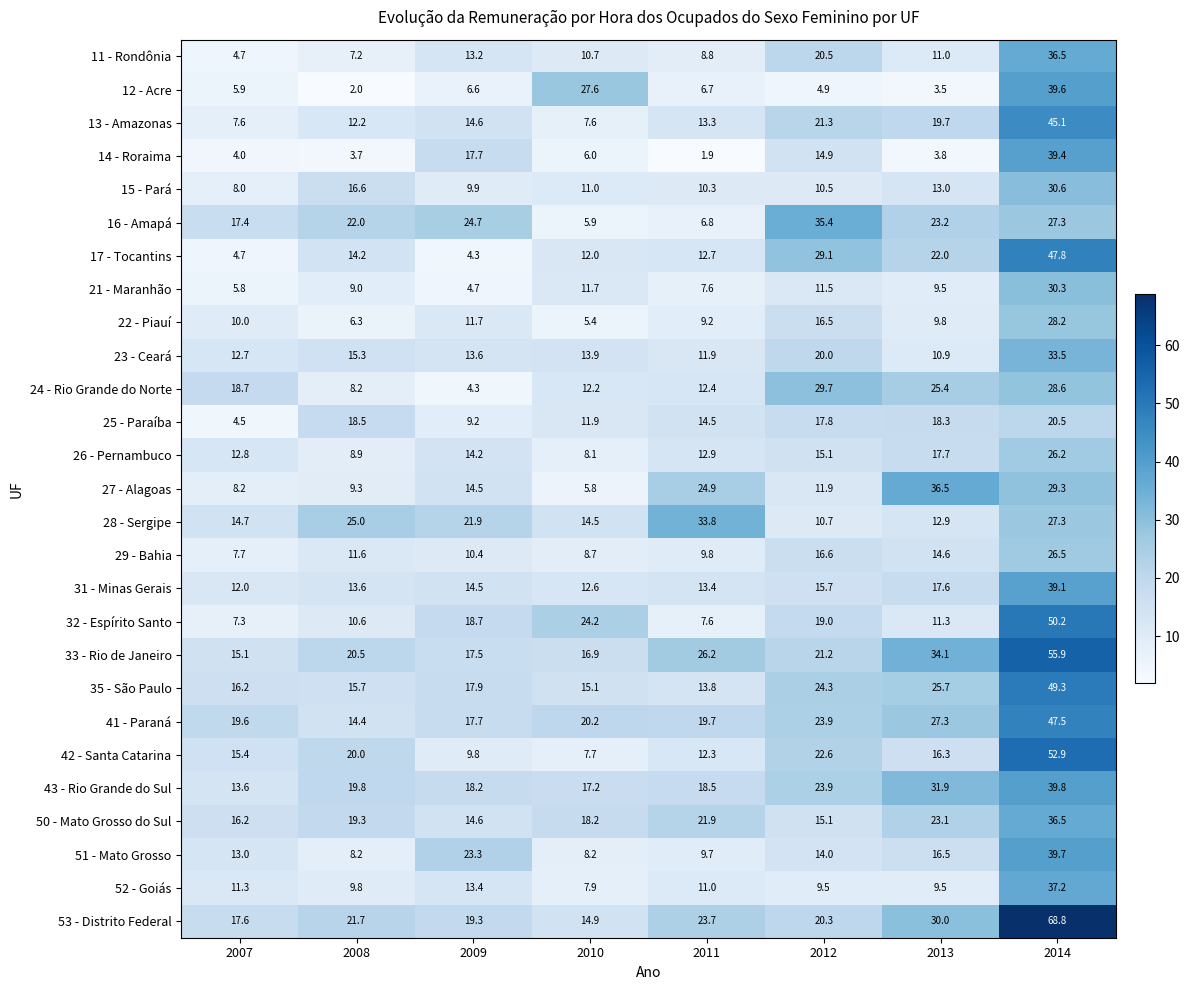

What is the average value of the 26 - Pernambuco series?

14.5